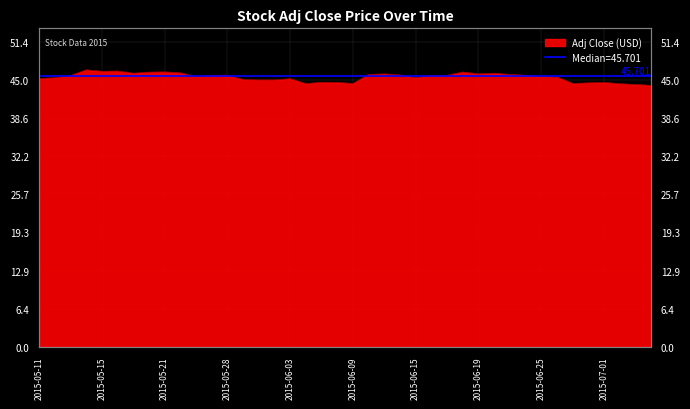

Approximately how many times larger is the value at 2015-06-24 compared to 2015-05-27?

1.0